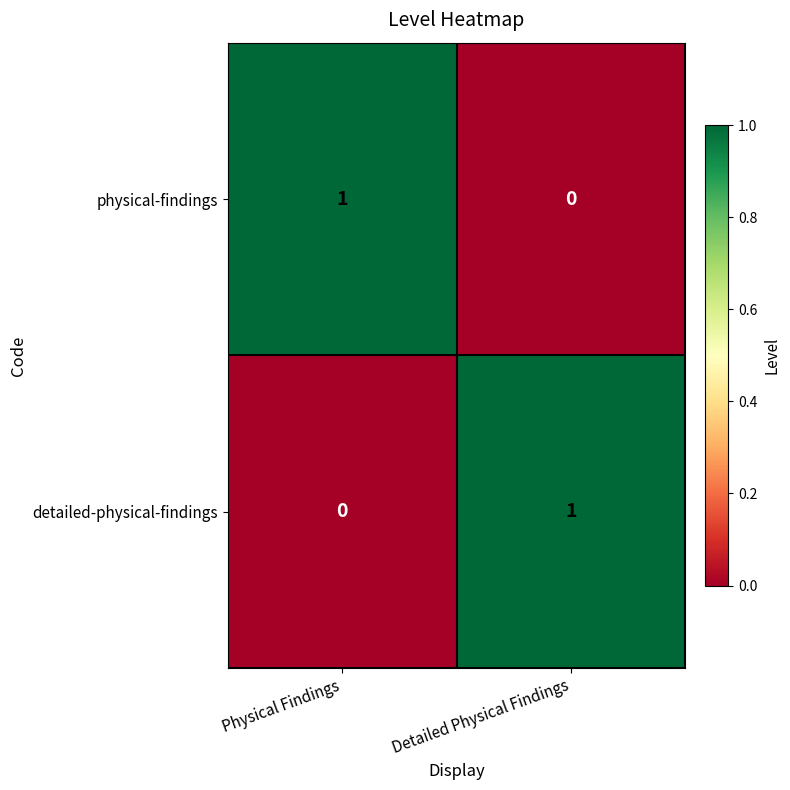

Reading right to left, extract all data points from this chart.

physical-findings: 0	1
detailed-physical-findings: 1	0